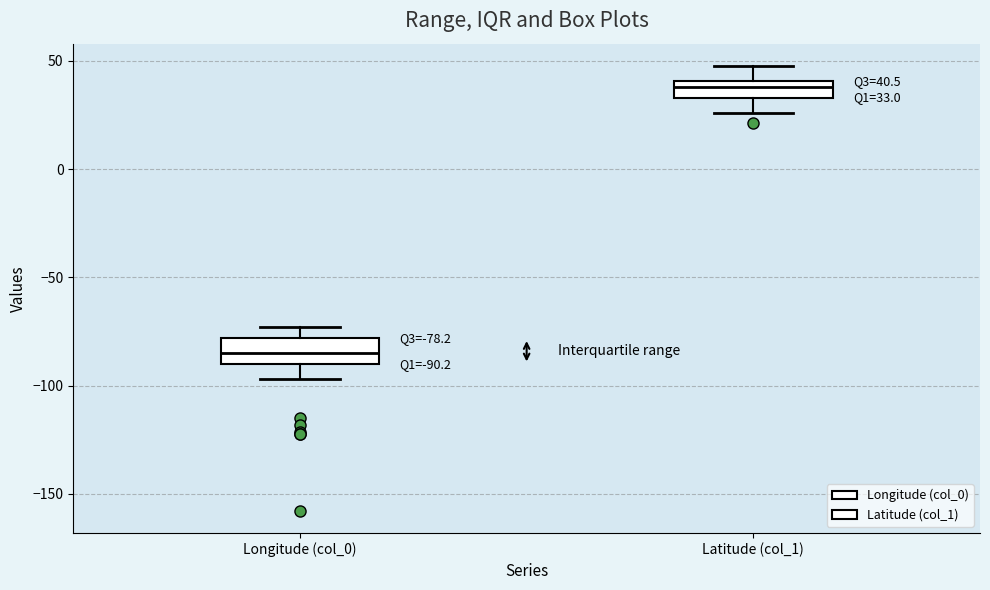

Which box has the highest median line?

Latitude (col_1)